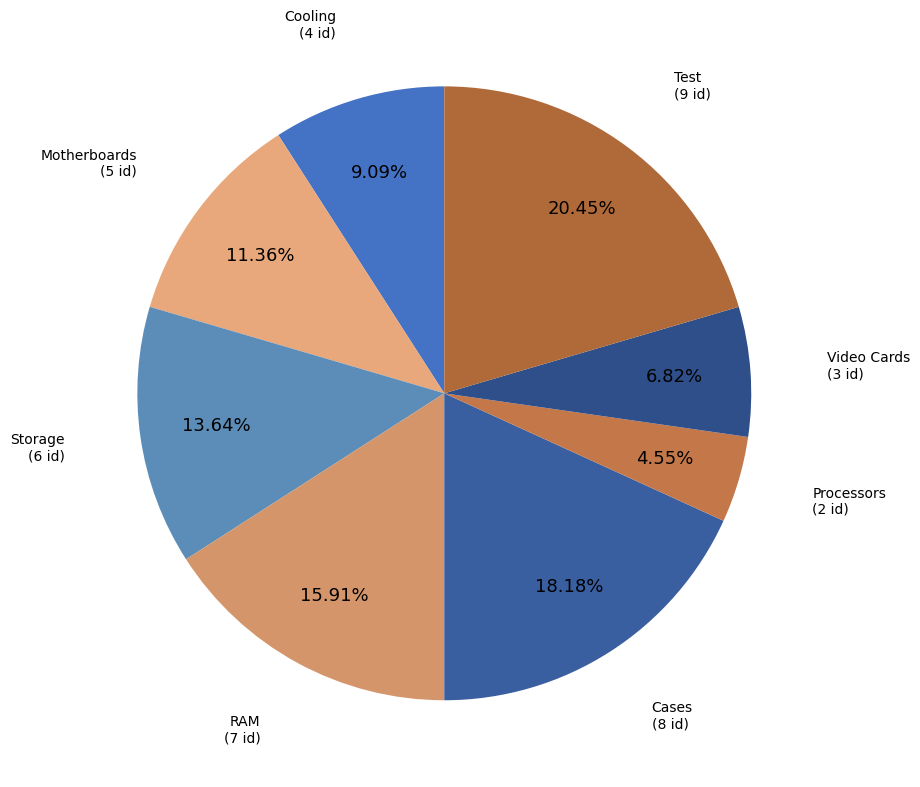

How many segments does this pie chart have?

8